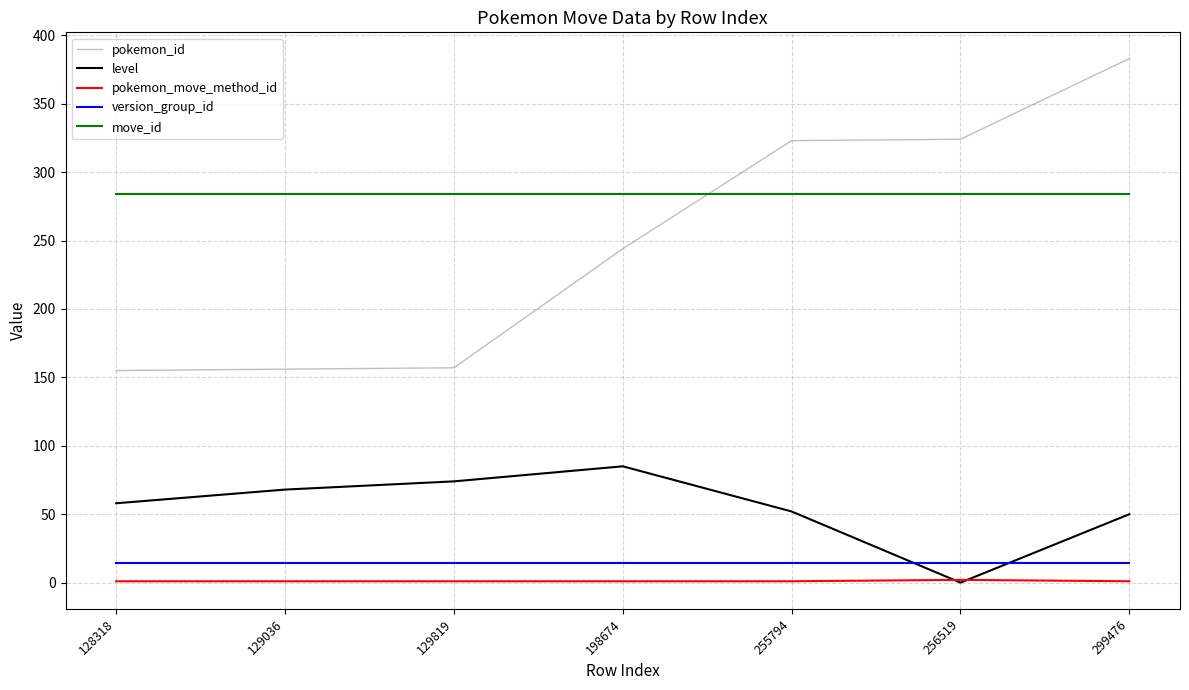

Does the chart have visible grid lines?

Yes